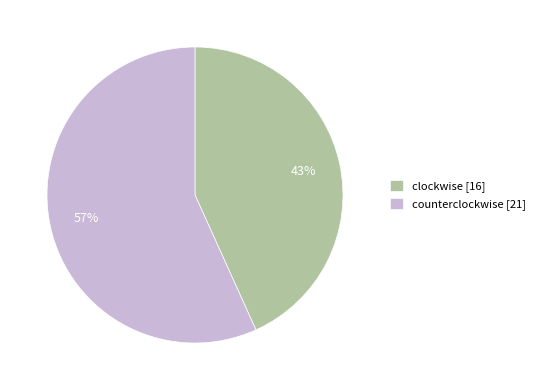

Which category has the biggest portion of the pie?

counterclockwise